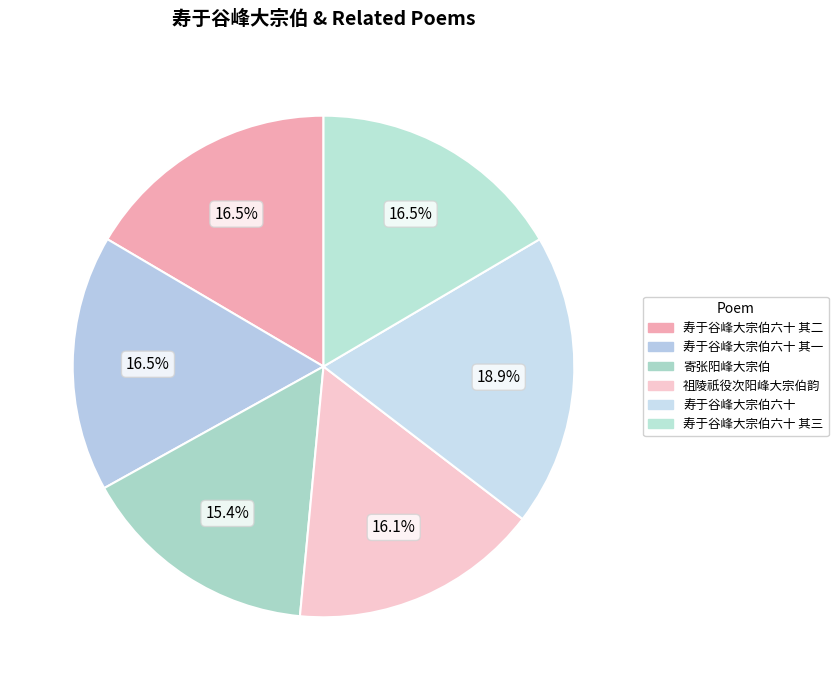

Is there a majority slice in this chart?

No